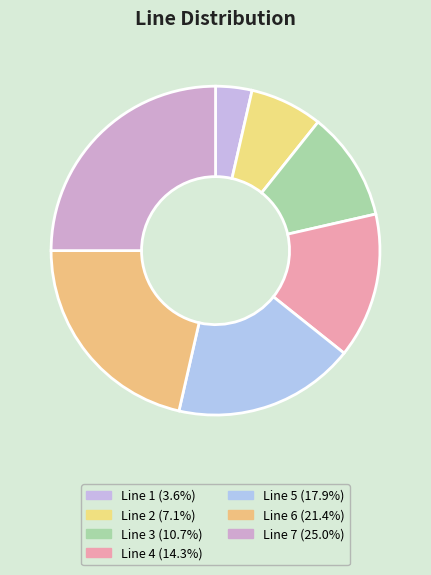

Does any single category account for the majority?

No